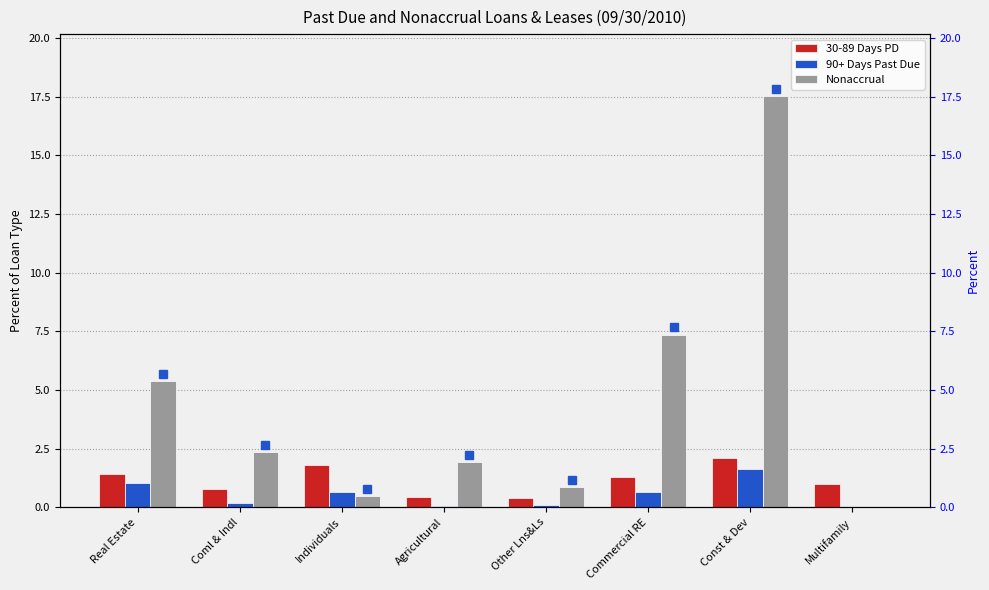

What is the spread (max minus min) of values at Multifamily?

1.0